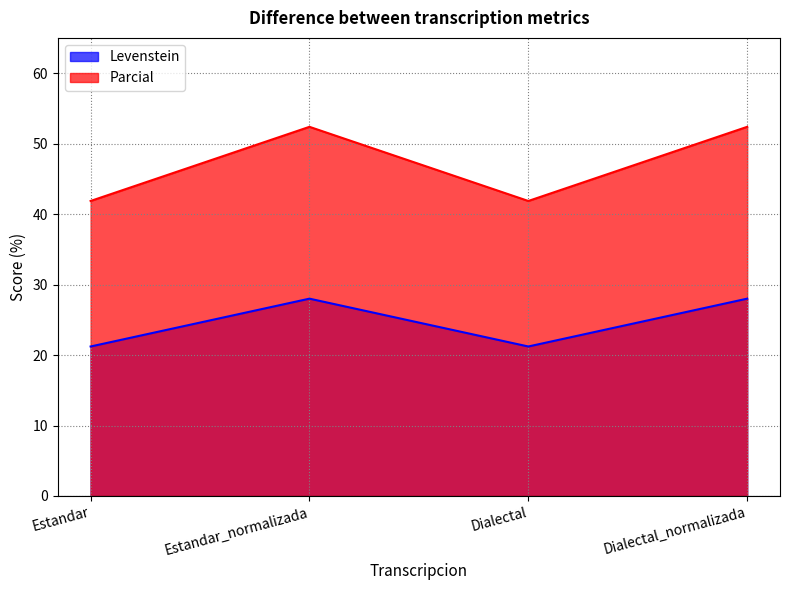

What is the difference between the Parcial values at Dialectal and Estandar_normalizada?

10.5